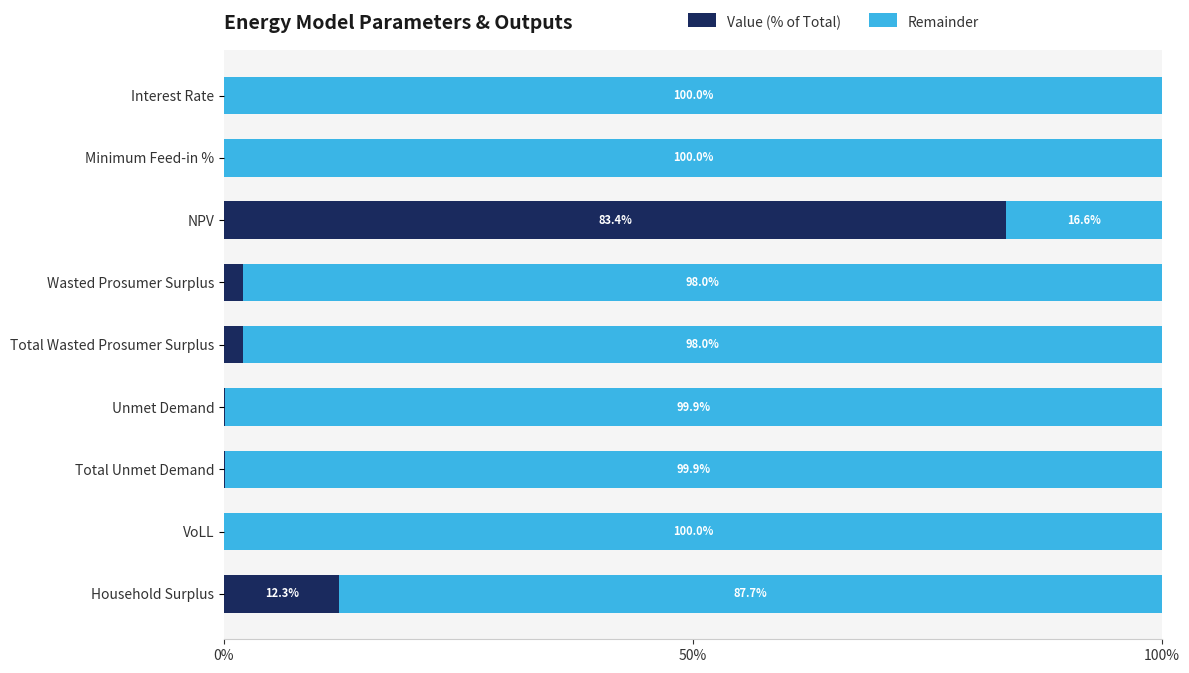

Count the number of data series in this chart.

2